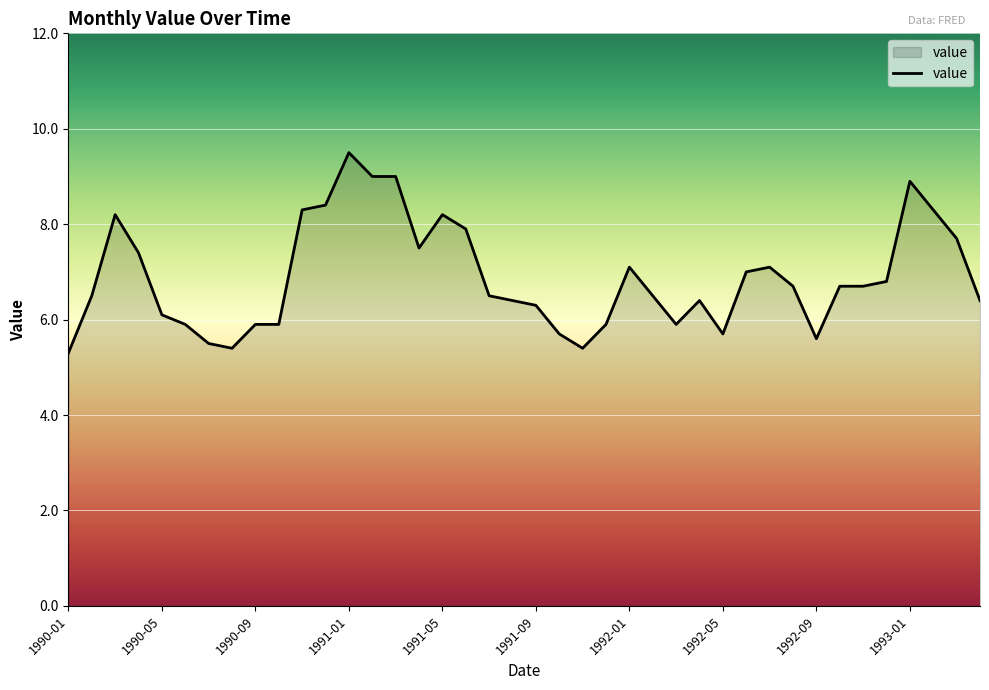

What is the difference between the maximum and minimum values?

4.2